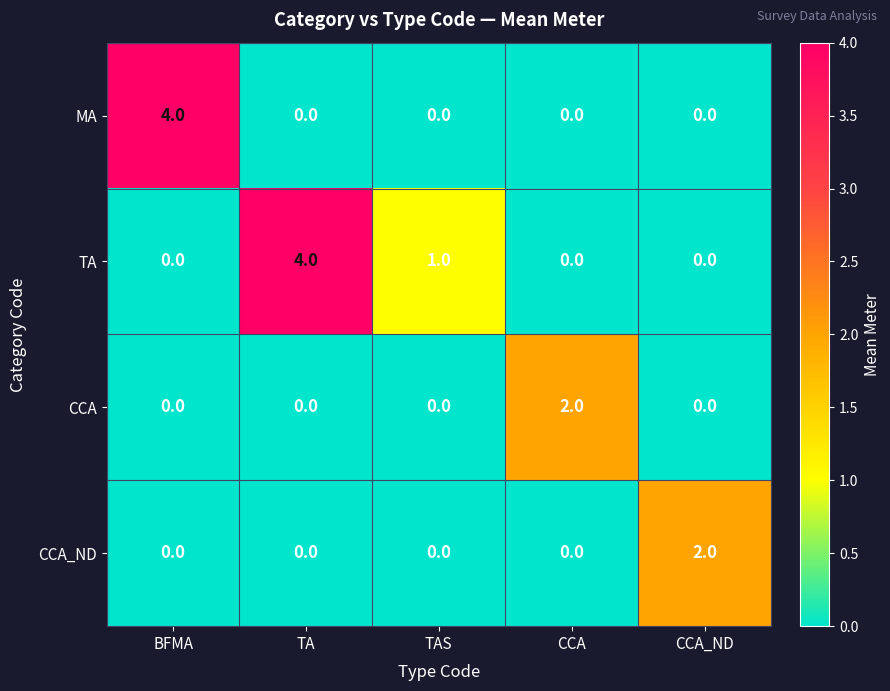

Reading left to right, transcribe all the data shown in this chart.

MA: BFMA=4	TA=0	TAS=0	CCA=0	CCA_ND=0
TA: BFMA=0	TA=4	TAS=1	CCA=0	CCA_ND=0
CCA: BFMA=0	TA=0	TAS=0	CCA=2	CCA_ND=0
CCA_ND: BFMA=0	TA=0	TAS=0	CCA=0	CCA_ND=2